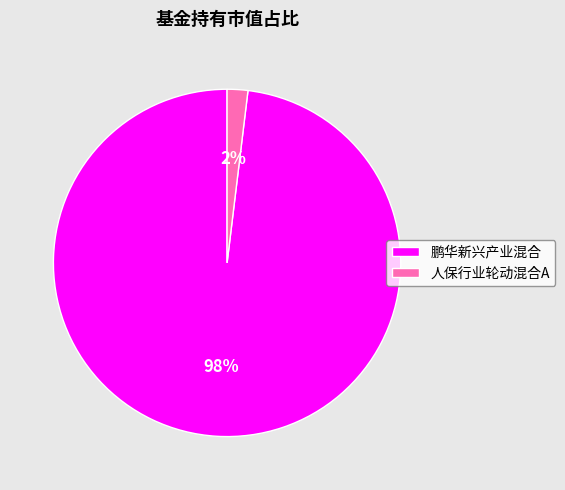

Which has a higher value, 人保行业轮动混合A or 鹏华新兴产业混合?

鹏华新兴产业混合